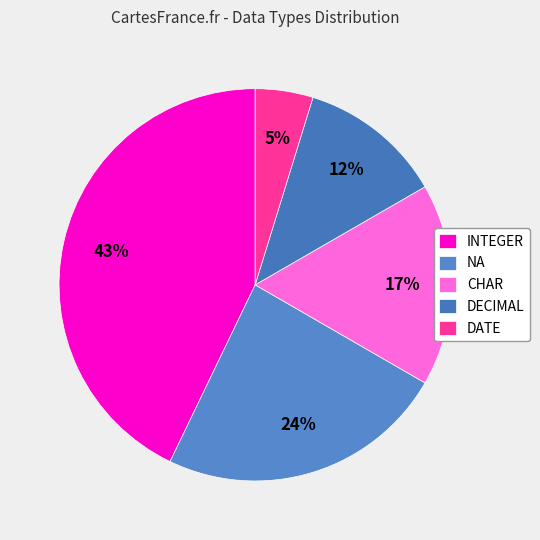

To the nearest percent, what is the difference between the largest and smallest slice percentages?

38%